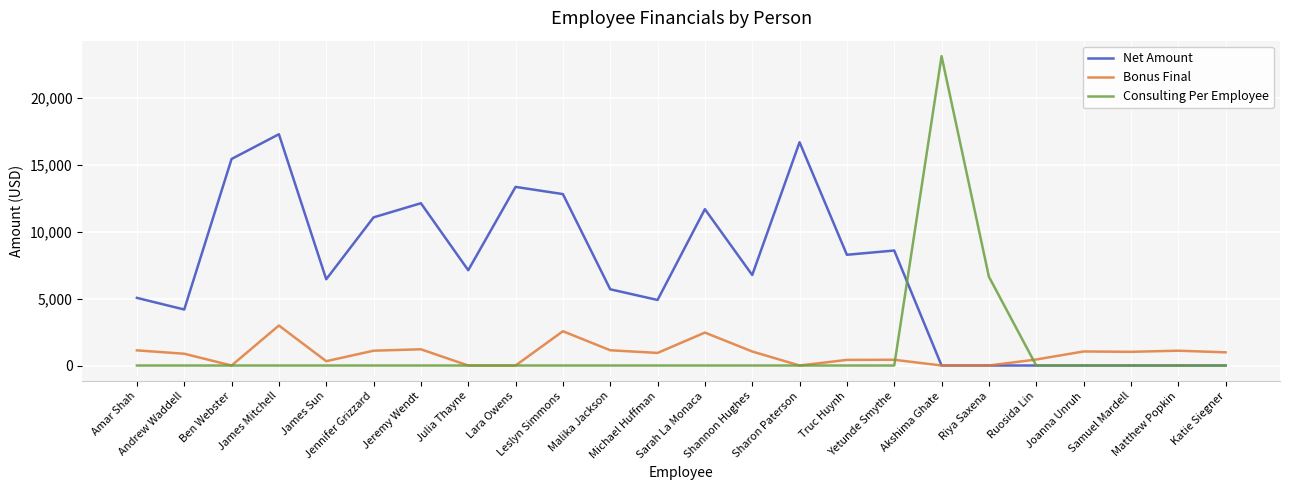

What is the greatest value displayed?

23093.5